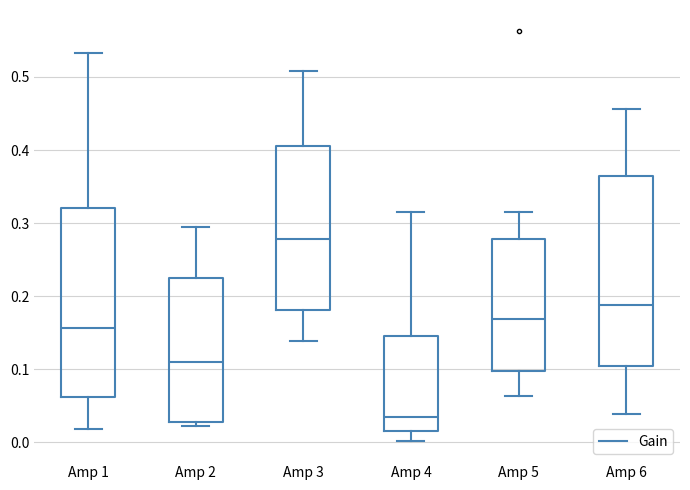

Which box has the highest median line?

Amp 3